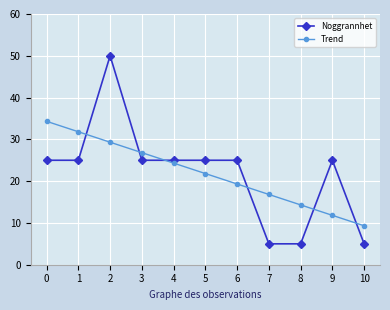

How many intersections are there between Noggrannhet and Trend?

6